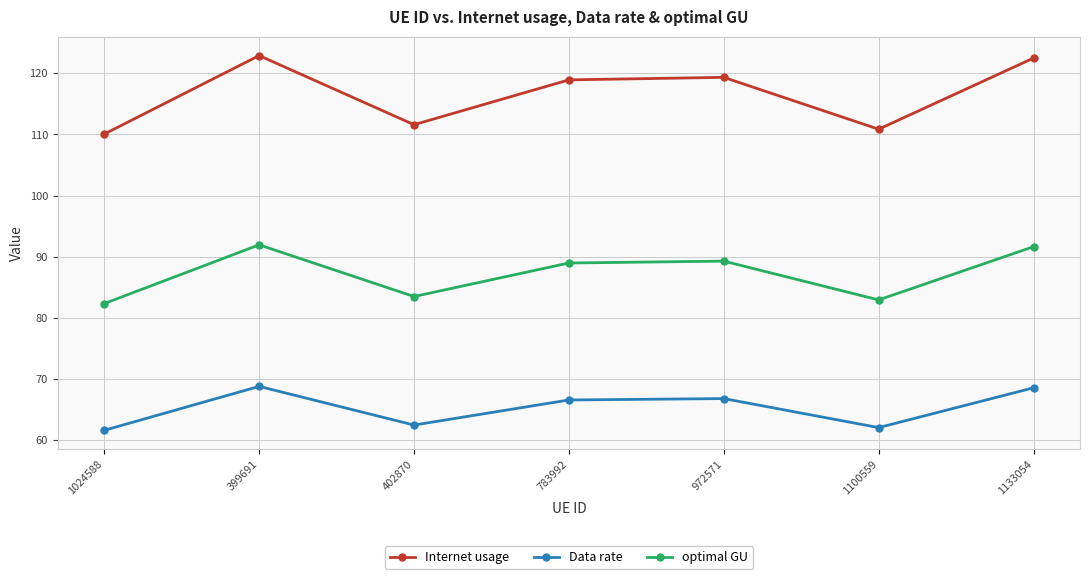

How many values in the optimal GU series exceed 88?

4